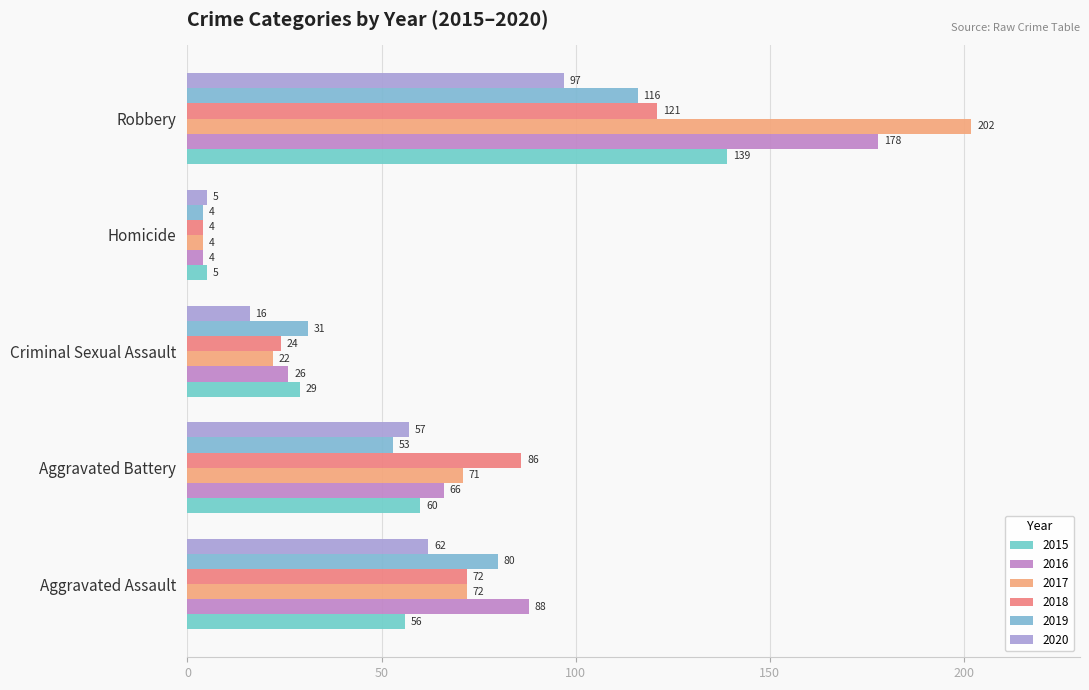

What is the minimum value shown in the chart?

4